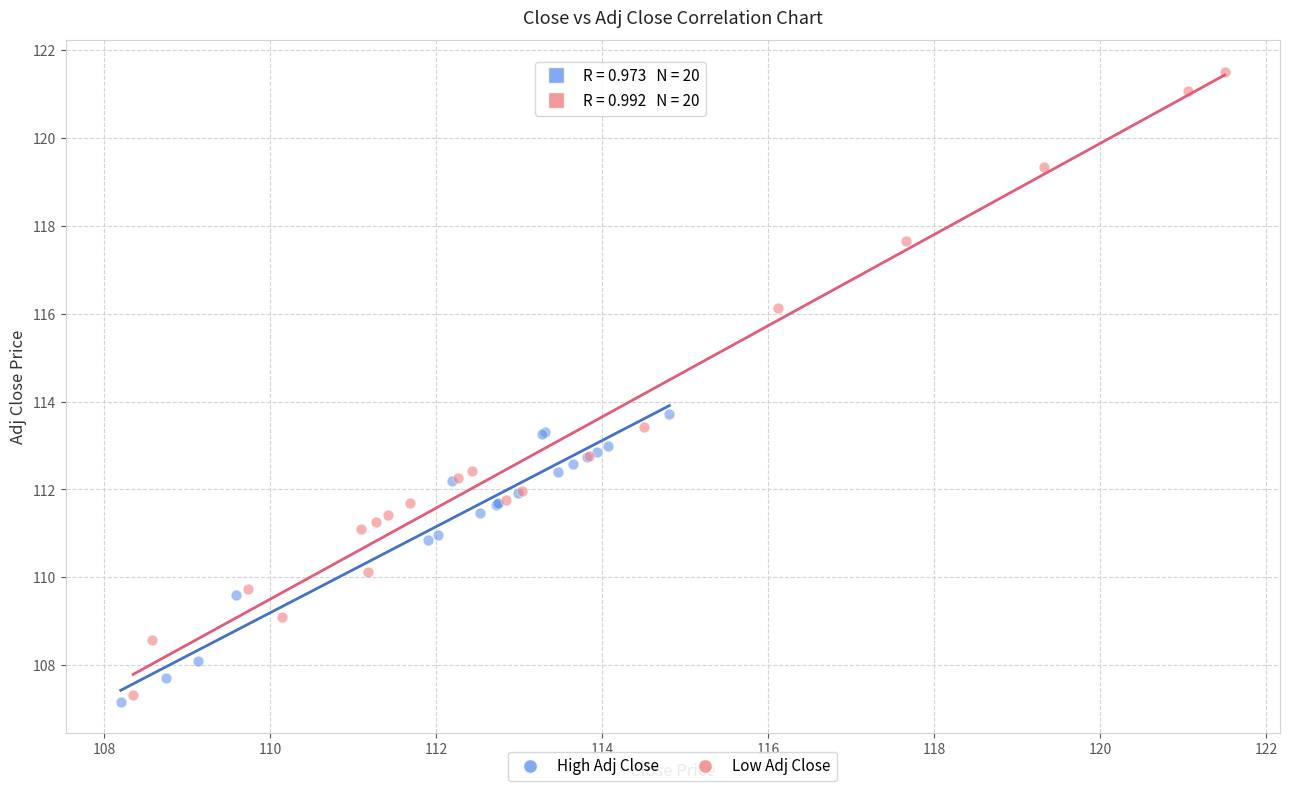

Which series has the largest Y range (max minus min)?

Low Adj Close